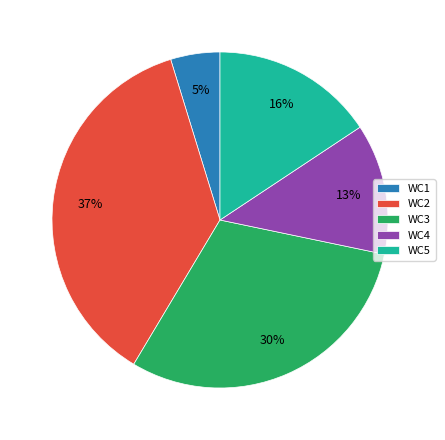

Do WC1 and WC4 together represent more than half of the pie?

No